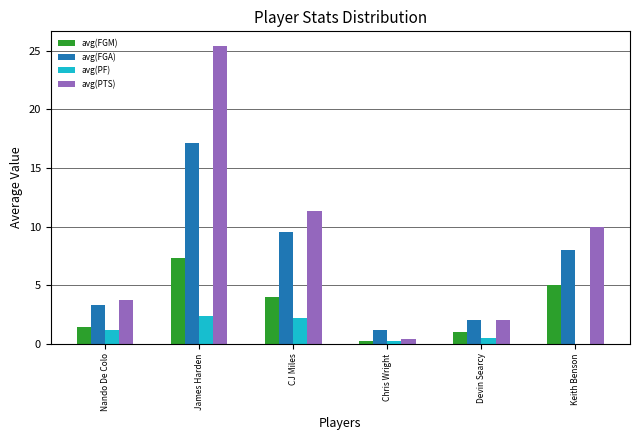

How many data points in avg(FGM) are above 3?

3